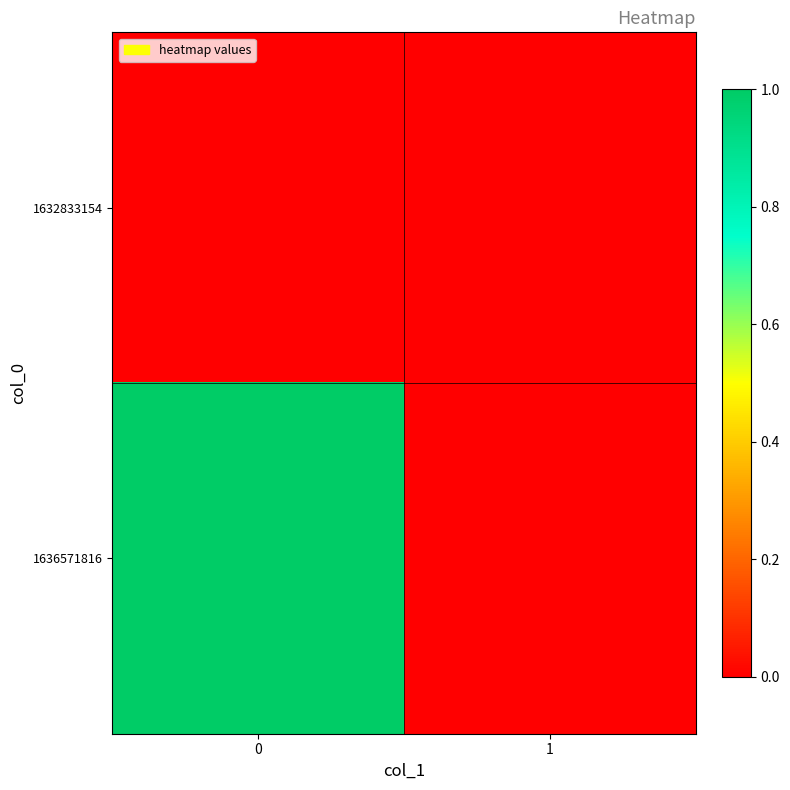

Between 0 and 1, which series saw the biggest shift?

1636571816